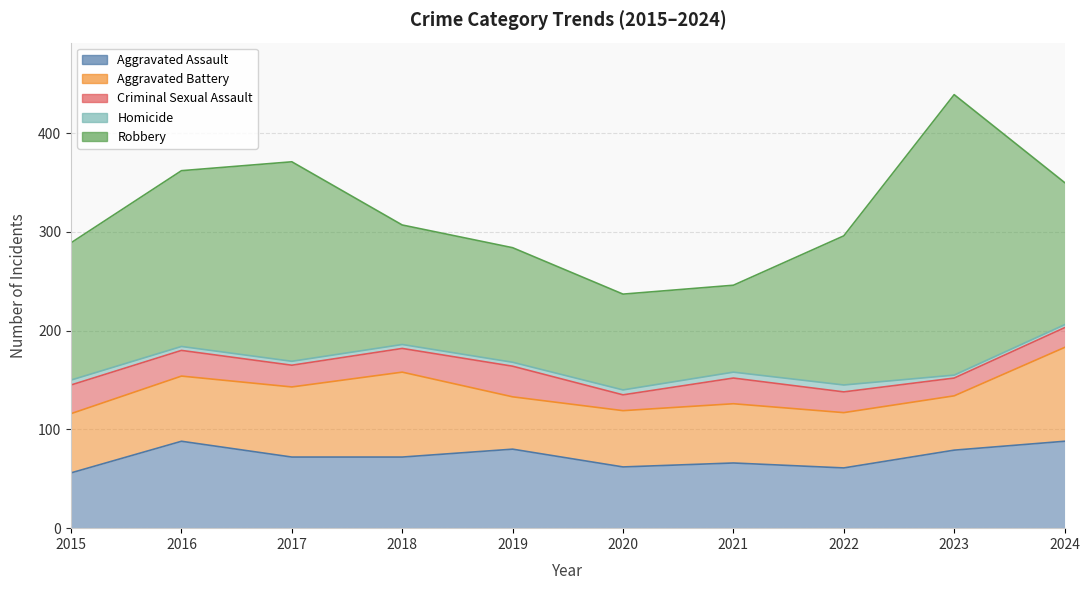

True or false: Robbery and Criminal Sexual Assault cross at least once.

False